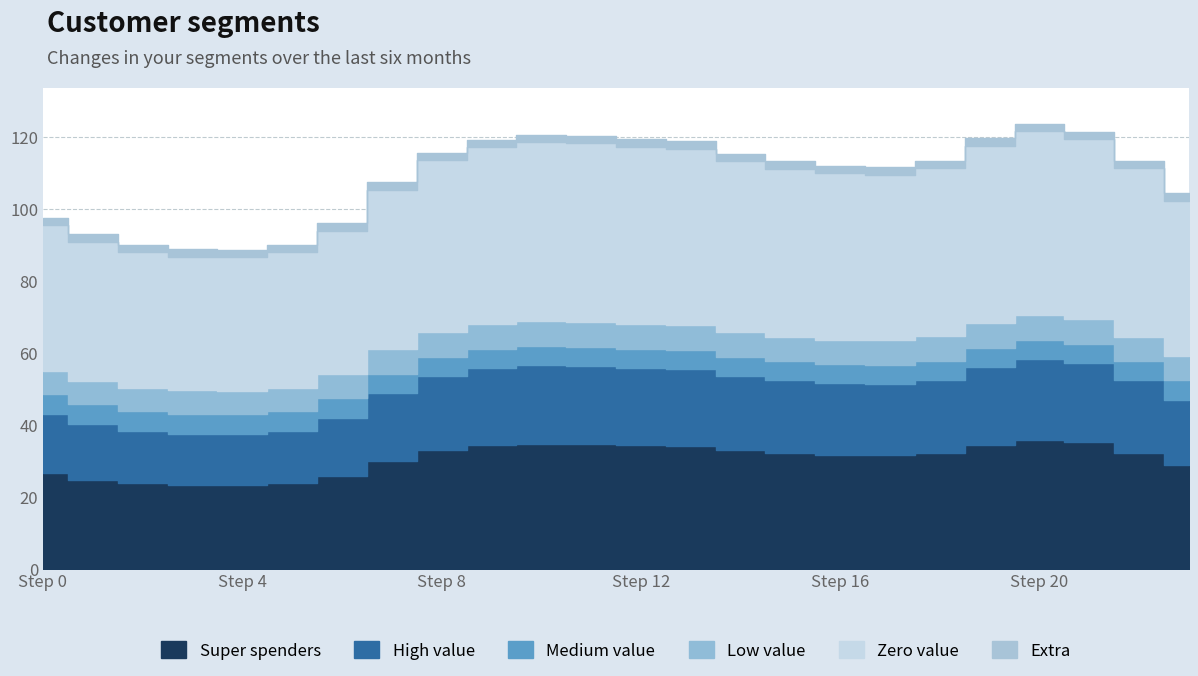

In 2, how many points are lower than both neighbors (excluding endpoints)?

2